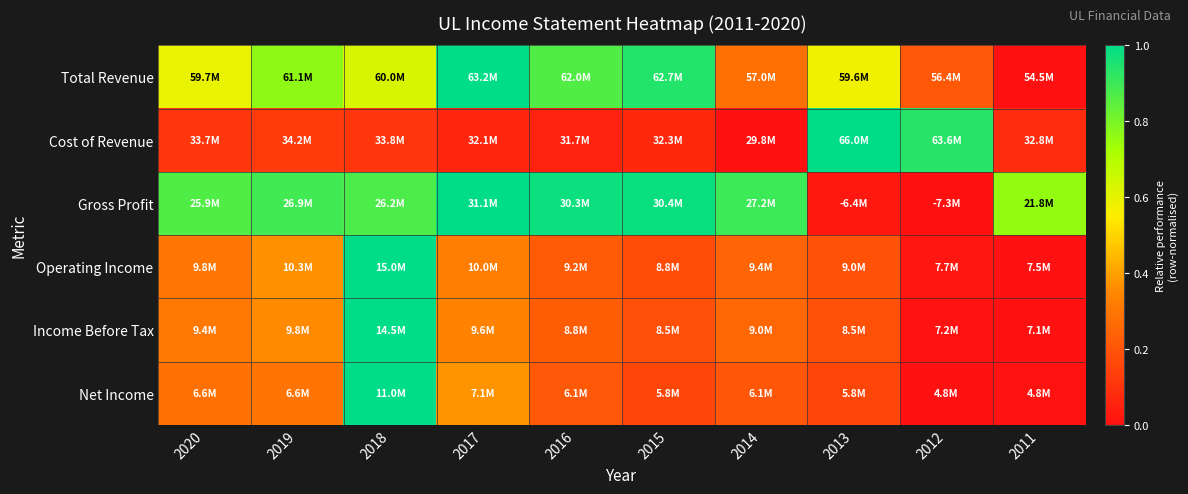

What is the greatest value displayed?

1.0